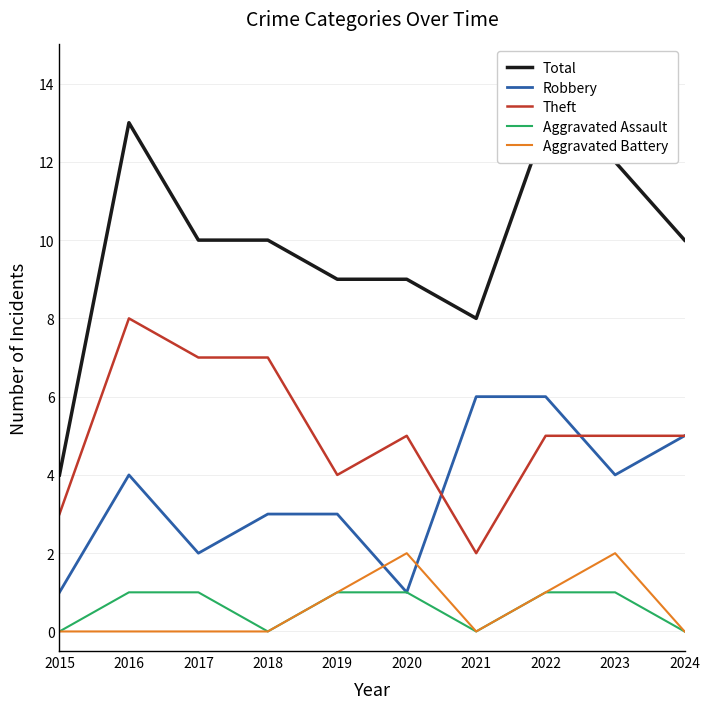

What is the total value across all series at 2017?

20